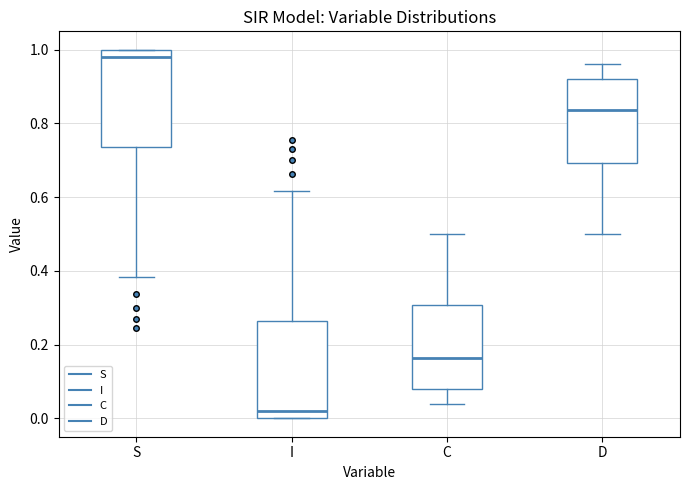

Where does the median line of the box for S sit on the y-axis? The values are not printed on the chart, so give them approximately, as read against the axis.

0.98